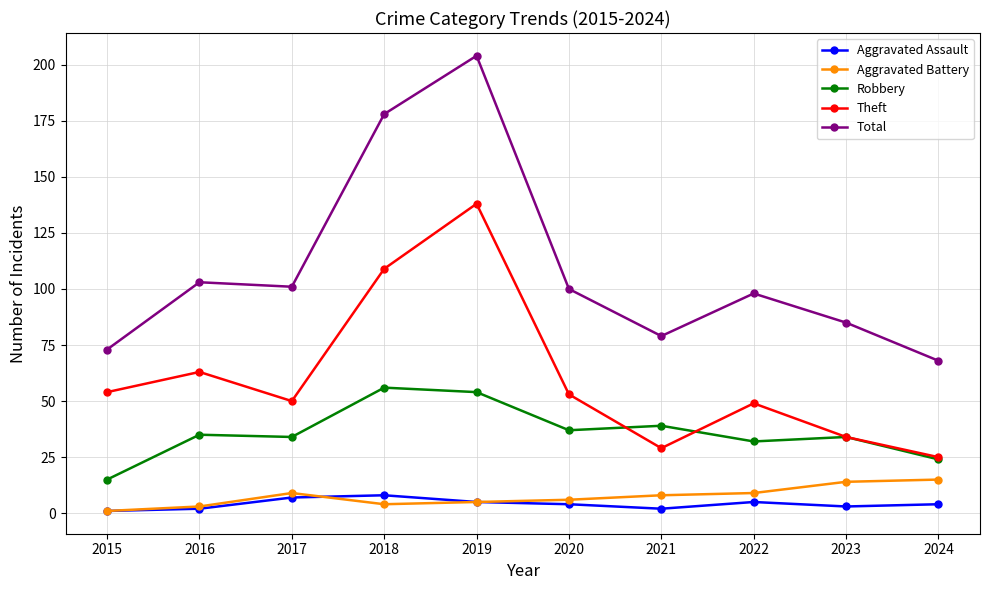

What is the spread (max minus min) of values at 2022?

93